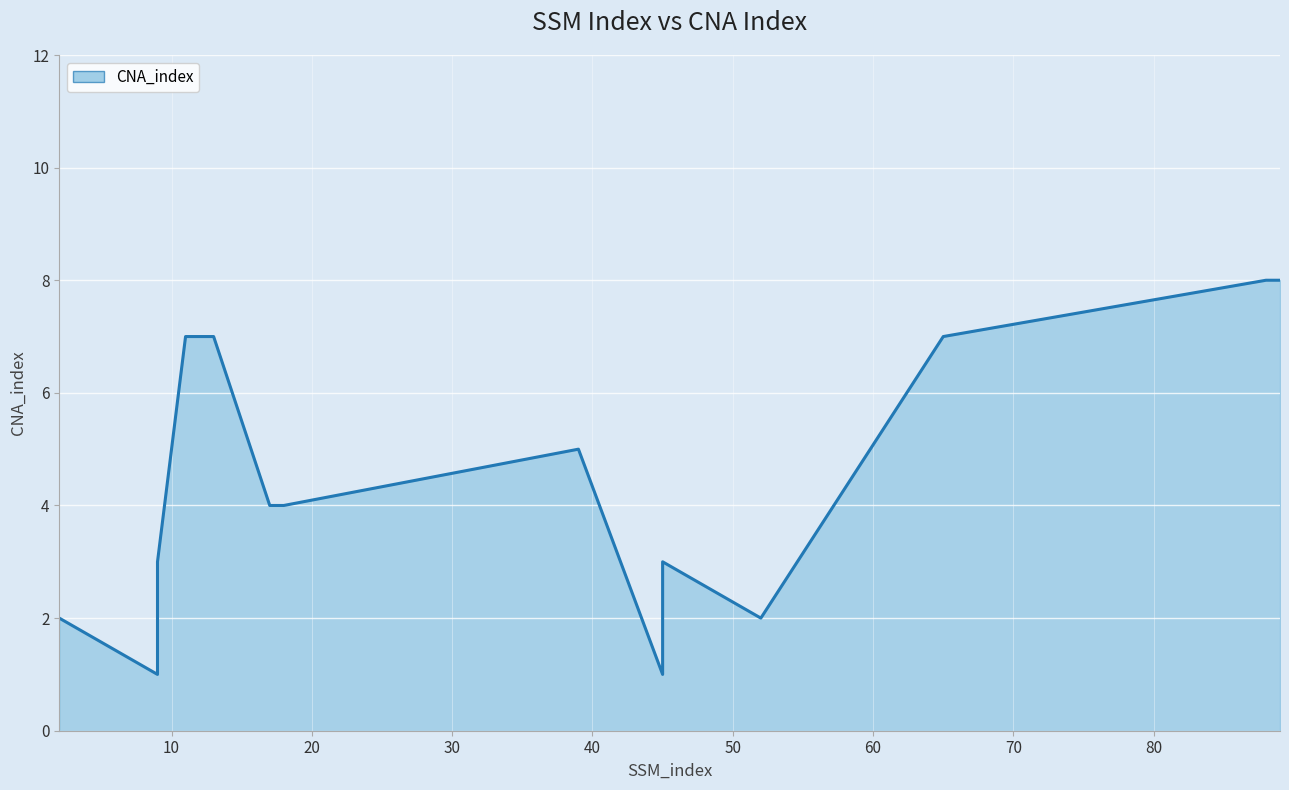

Reading left to right, extract all data points from this chart.

2	1	3	7	7	7	4	4	5	1	3	2	7	8	8